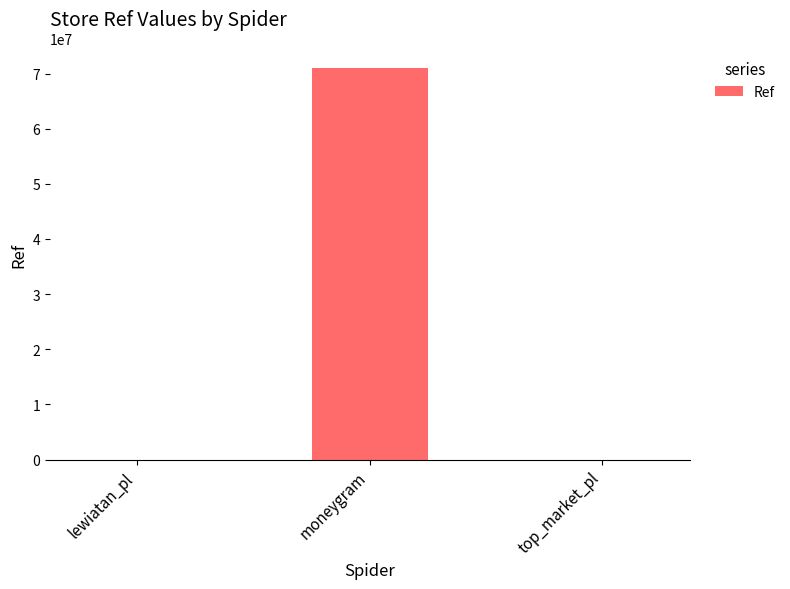

Where is the data nearest to the value 35495932?

lewiatan_pl